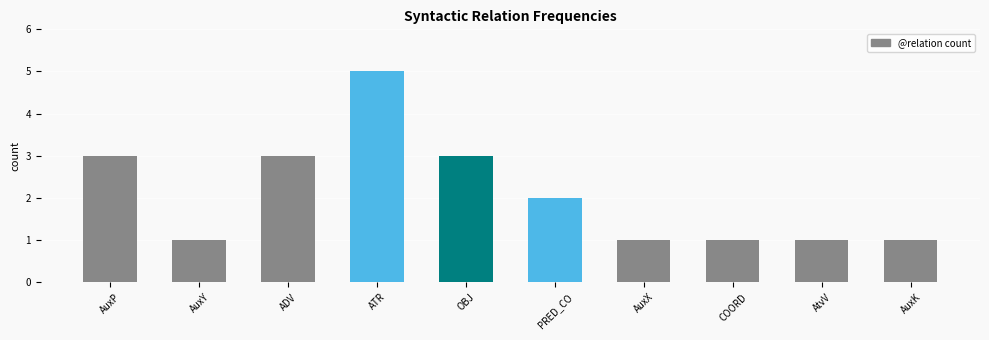

Read the value at AuxP.

3